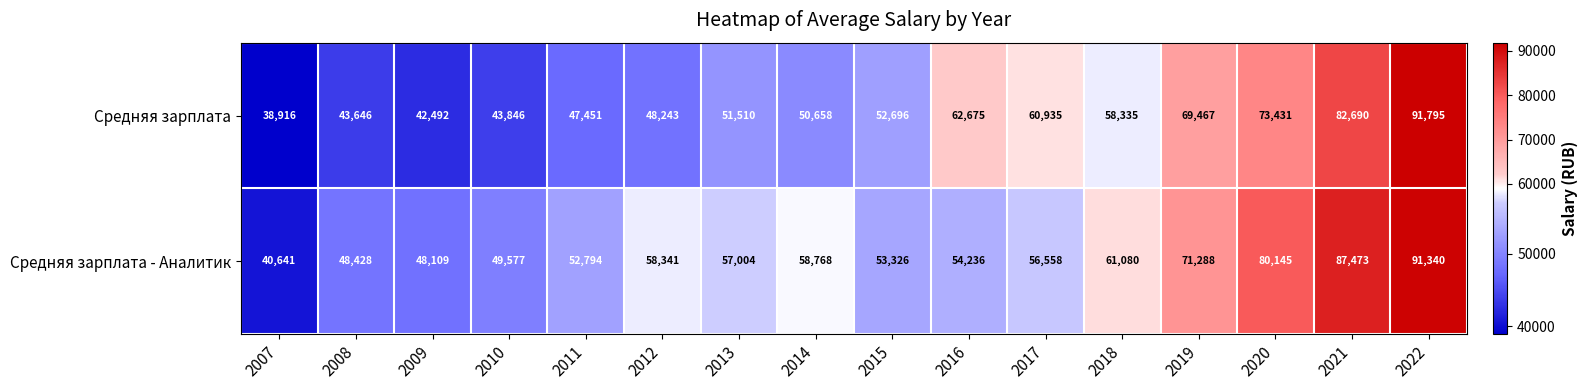

At which category does the chart reach its peak across all series?

2022